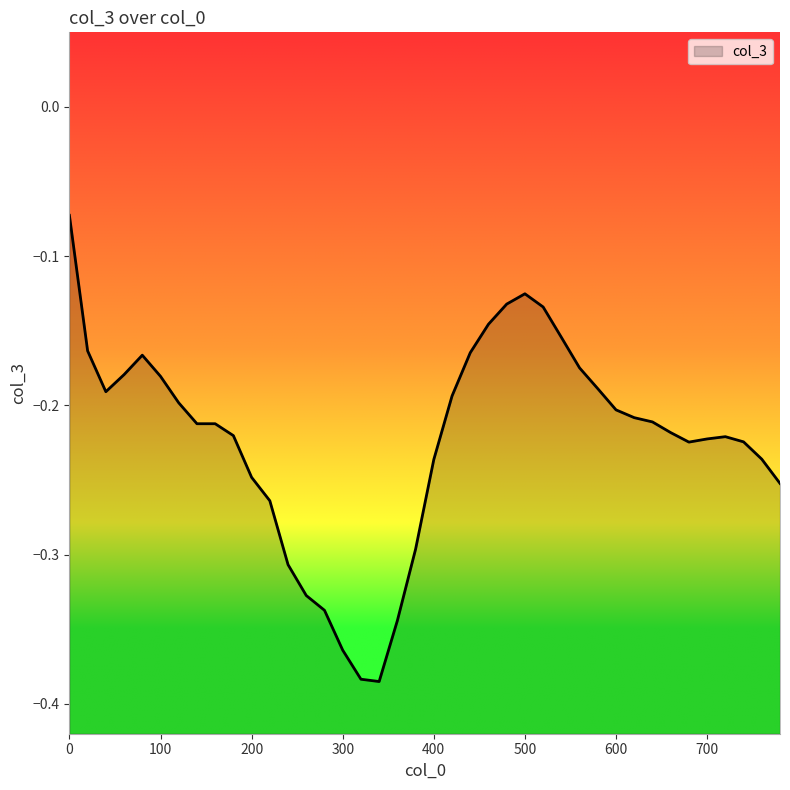

Rank the categories by value from lowest to highest.

340, 320, 300, 360, 280, 260, 240, 380, 220, 780, 200, 400, 760, 680, 740, 700, 720, 180, 660, 160, 140, 640, 620, 600, 120, 420, 40, 580, 100, 60, 560, 80, 440, 20, 540, 460, 520, 480, 500, 0